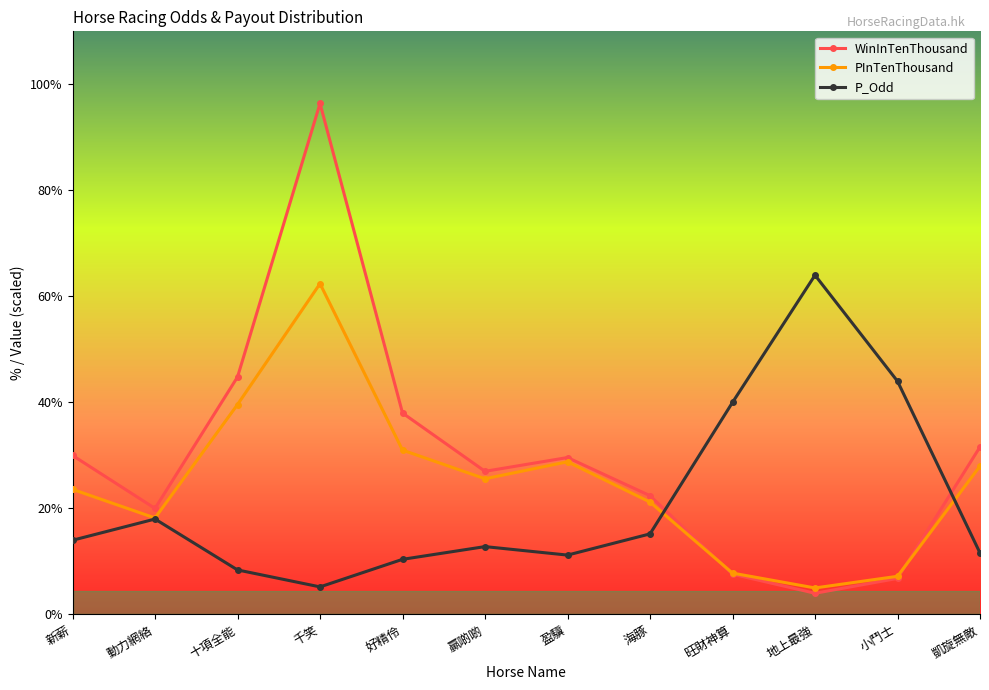

List the labels in order of PInTenThousand value, largest first.

千笑, 十項全能, 好精伶, 盈驥, 凱旋無敵, 贏啲啲, 新薪, 海豚, 動力網絡, 旺財神算, 小鬥士, 地上最強